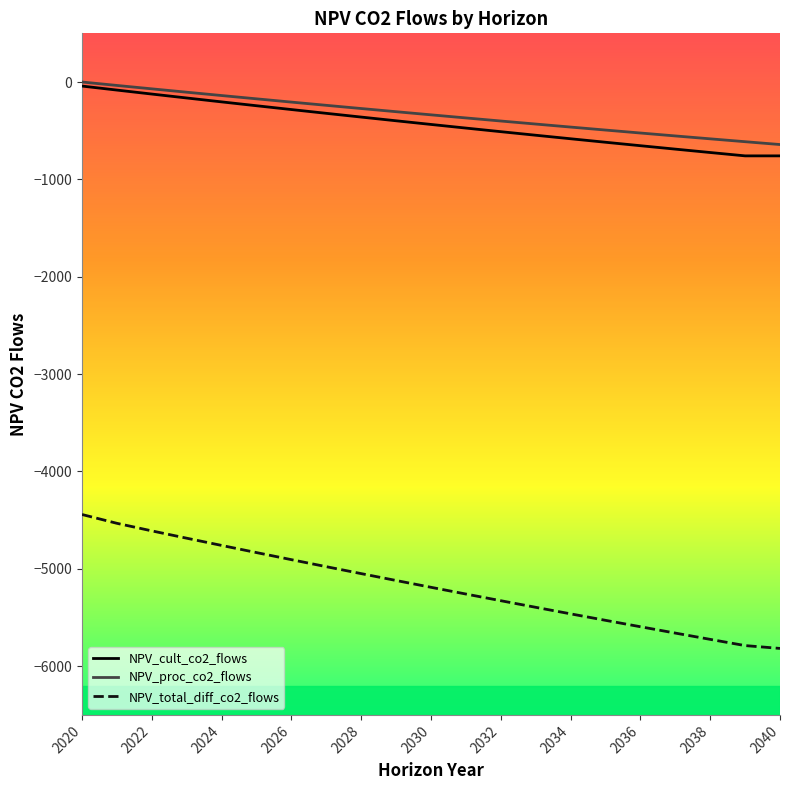

True or false: NPV_total_diff_co2_flows and NPV_cult_co2_flows cross at least once.

False